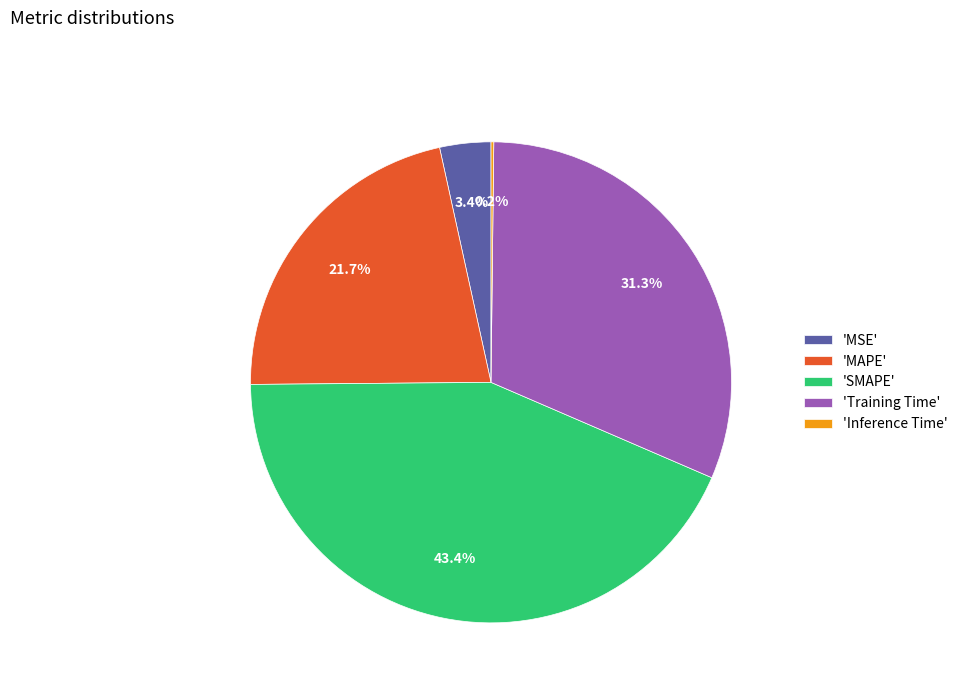

Which slice is the largest?

'SMAPE'